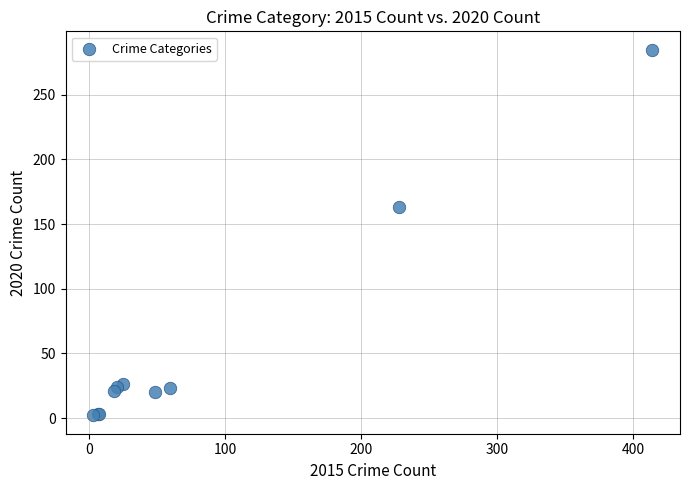

What Y value in the scatter plot is closest to 143?

163